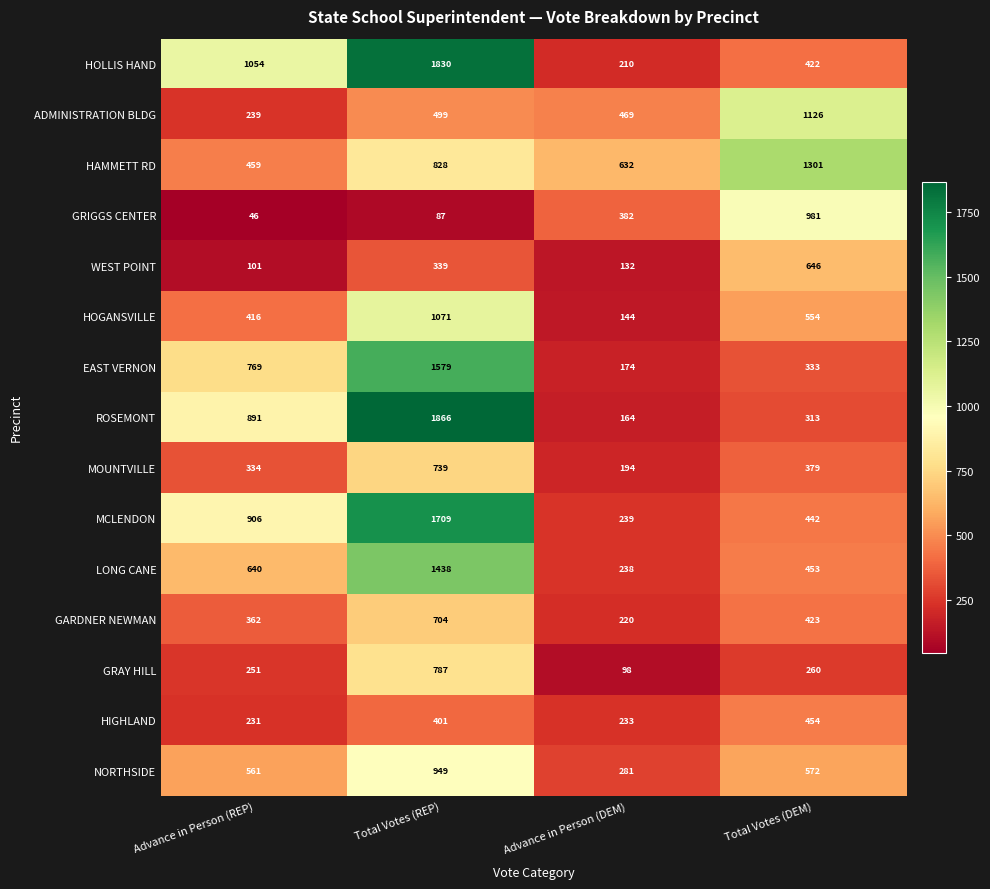

What is the greatest value displayed?

1866